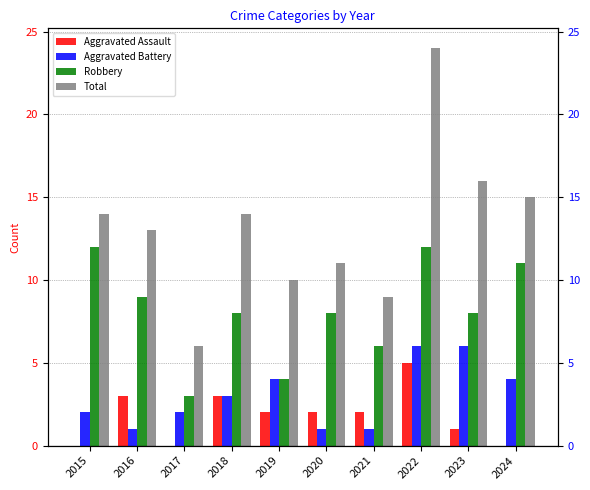

List the labels in order of Aggravated Battery value, smallest first.

2016, 2020, 2021, 2015, 2017, 2018, 2019, 2024, 2022, 2023